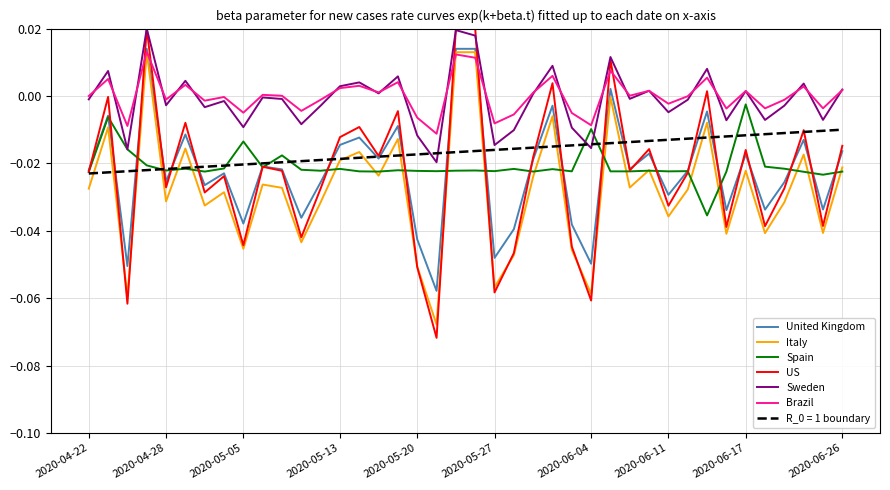

How many lines are shown in the chart?

7